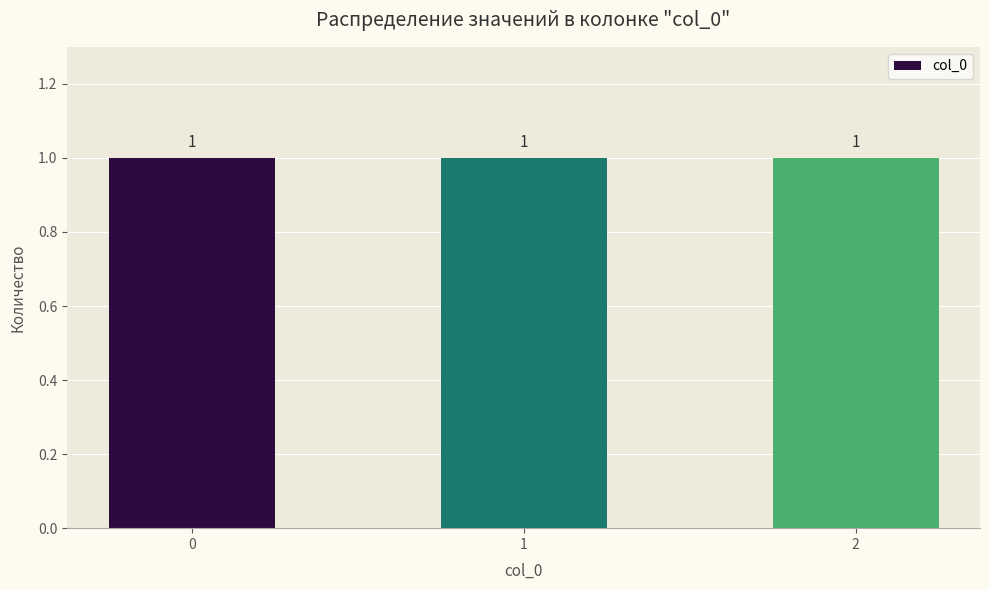

What is the average value?

1